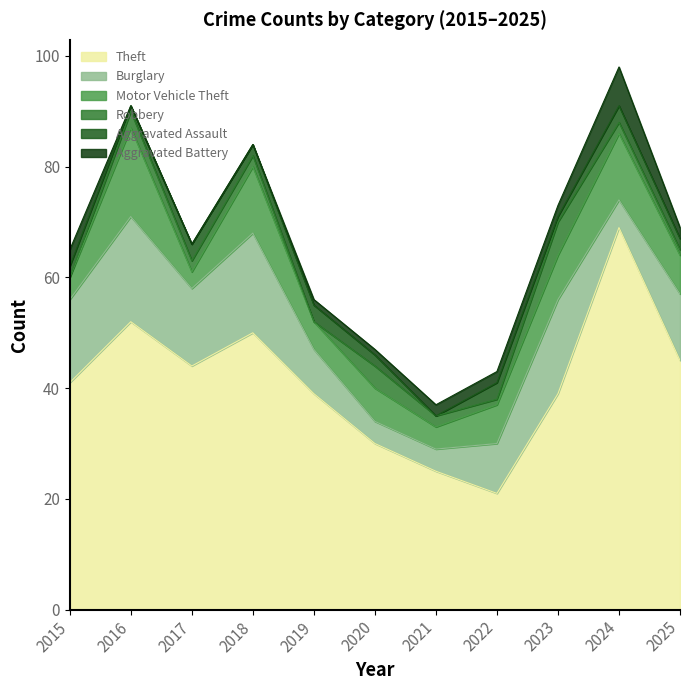

Reading left to right, extract all data points from this chart.

Theft: 2015=41	2016=52	2017=44	2018=50	2019=39	2020=30	2021=25	2022=21	2023=39	2024=69	2025=45
Burglary: 2015=15	2016=19	2017=14	2018=18	2019=8	2020=4	2021=4	2022=9	2023=17	2024=5	2025=12
Motor Vehicle Theft: 2015=4	2016=16	2017=3	2018=12	2019=5	2020=6	2021=4	2022=7	2023=8	2024=12	2025=7
Robbery: 2015=0	2016=3	2017=2	2018=2	2019=0	2020=4	2021=2	2022=1	2023=6	2024=2	2025=1
Aggravated Assault: 2015=2	2016=1	2017=3	2018=2	2019=3	2020=2	2021=0	2022=3	2023=1	2024=3	2025=2
Aggravated Battery: 2015=3	2016=0	2017=0	2018=0	2019=1	2020=1	2021=2	2022=2	2023=2	2024=7	2025=2